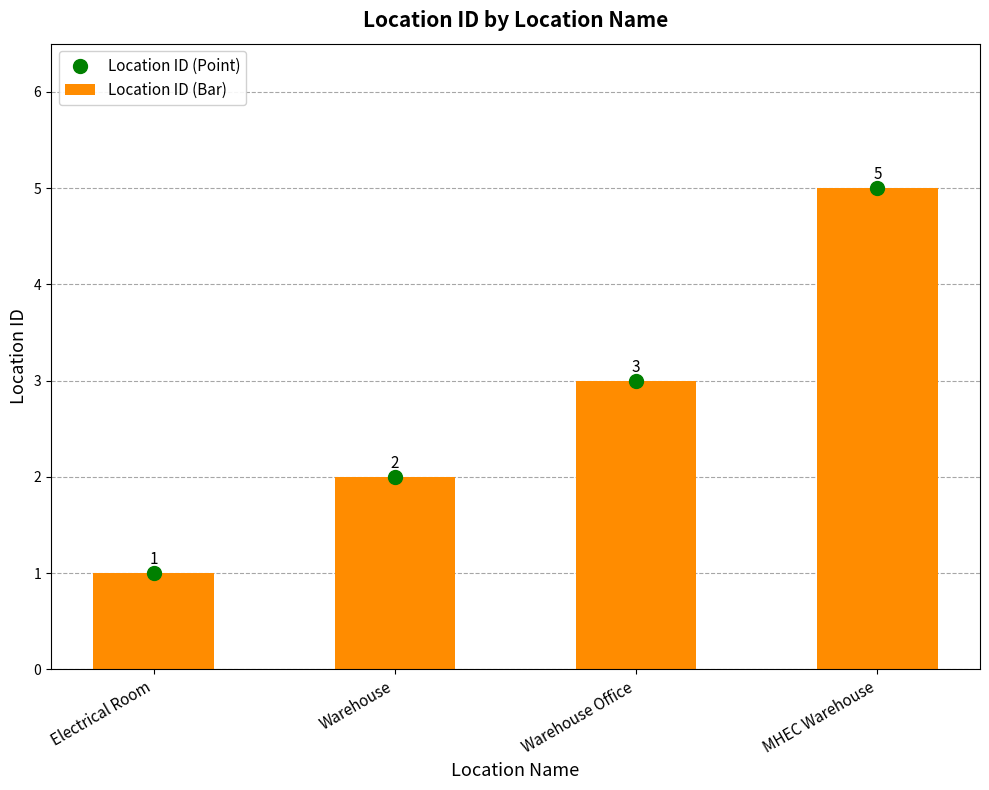

At which category is the sum across all series the highest?

MHEC Warehouse